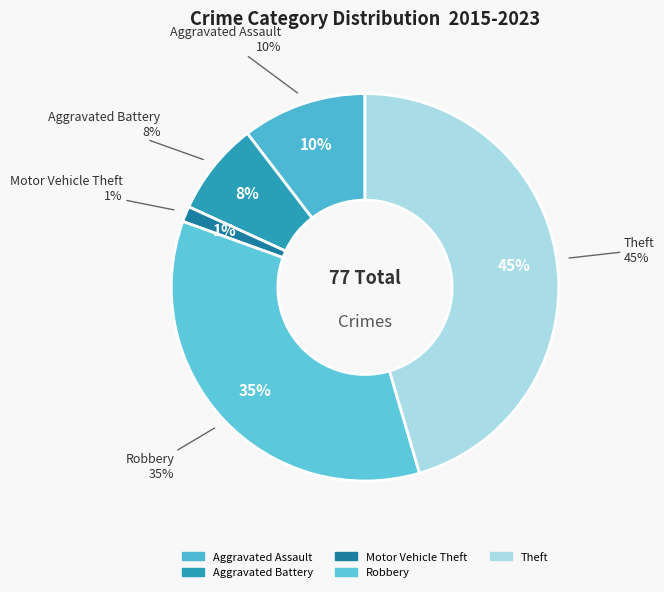

What is the change in value from Robbery to Theft?

+8